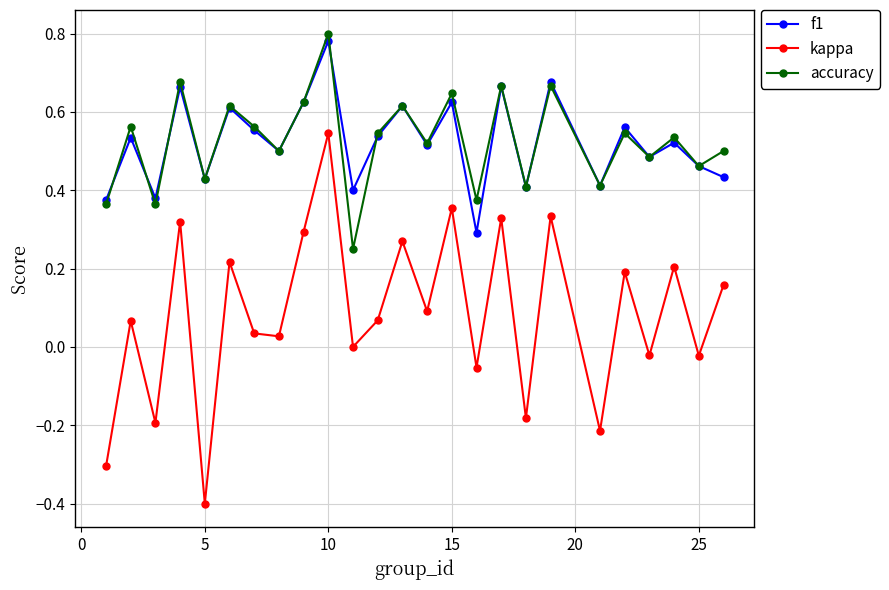

Which series has the widest spread of values?

kappa